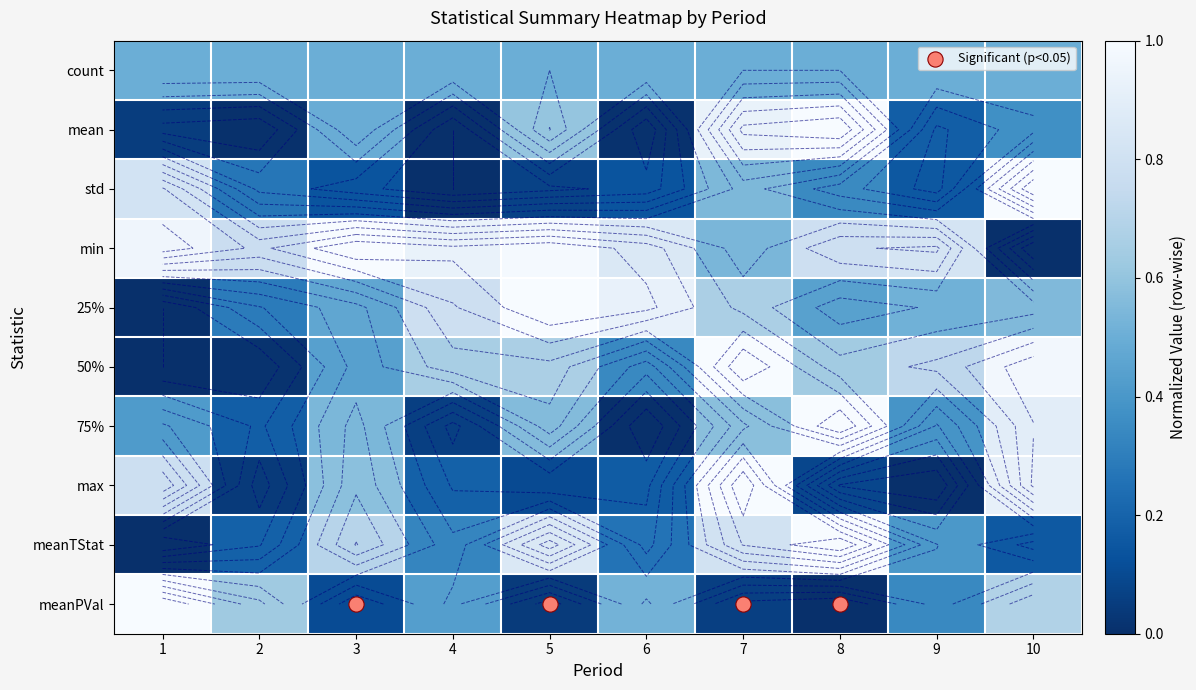

Which has a higher value, 8 or 10?

8